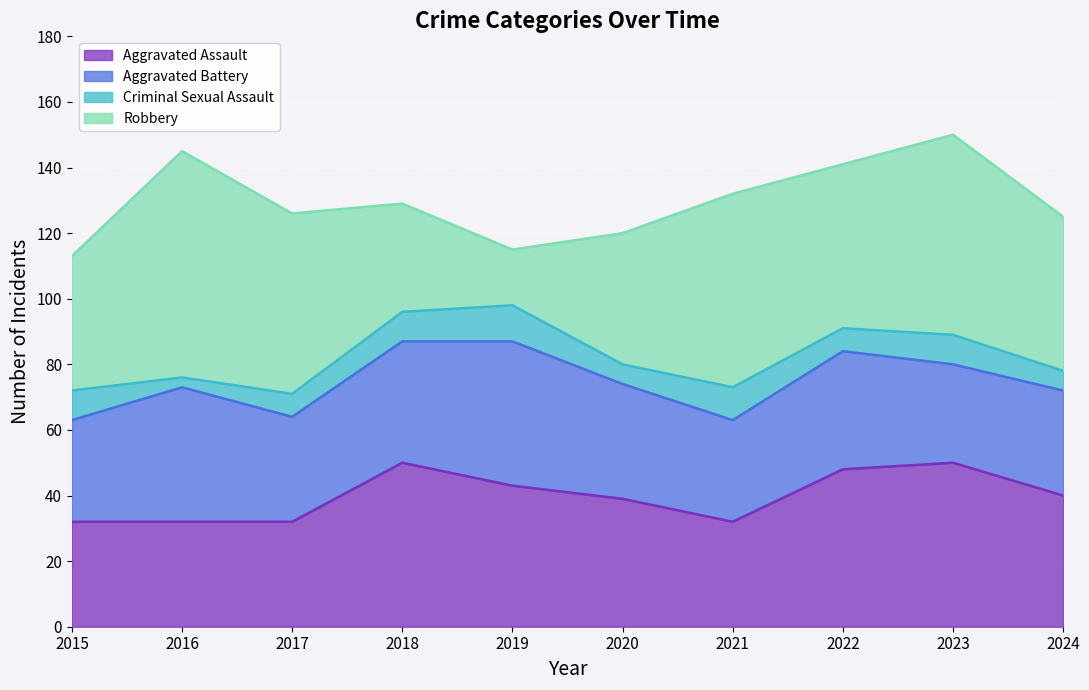

What is the difference between the Aggravated Battery values at 2020 and 2024?

3